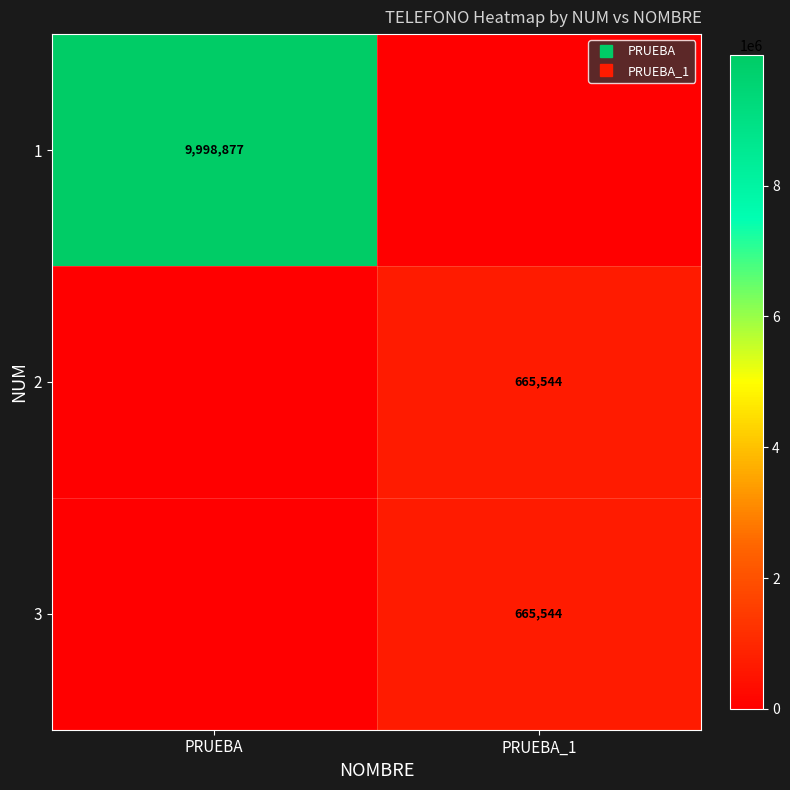

The 2 series shows 310672 at PRUEBA. True or false?

False